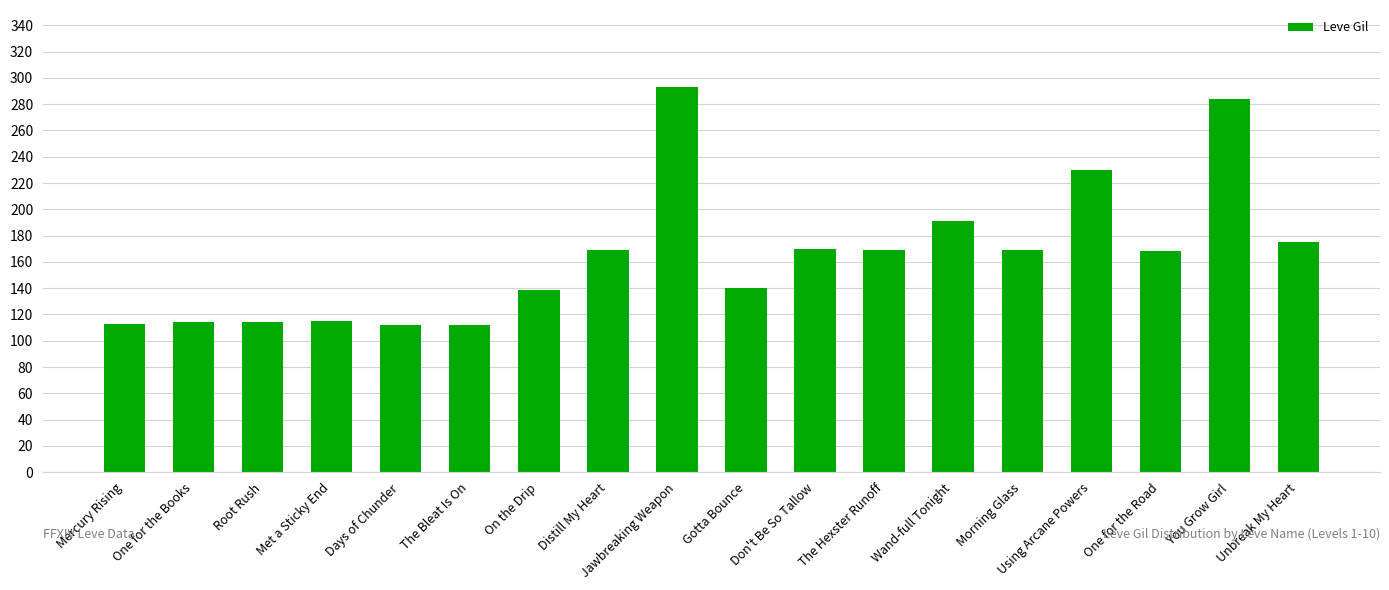

How many distinct data groups are displayed?

1